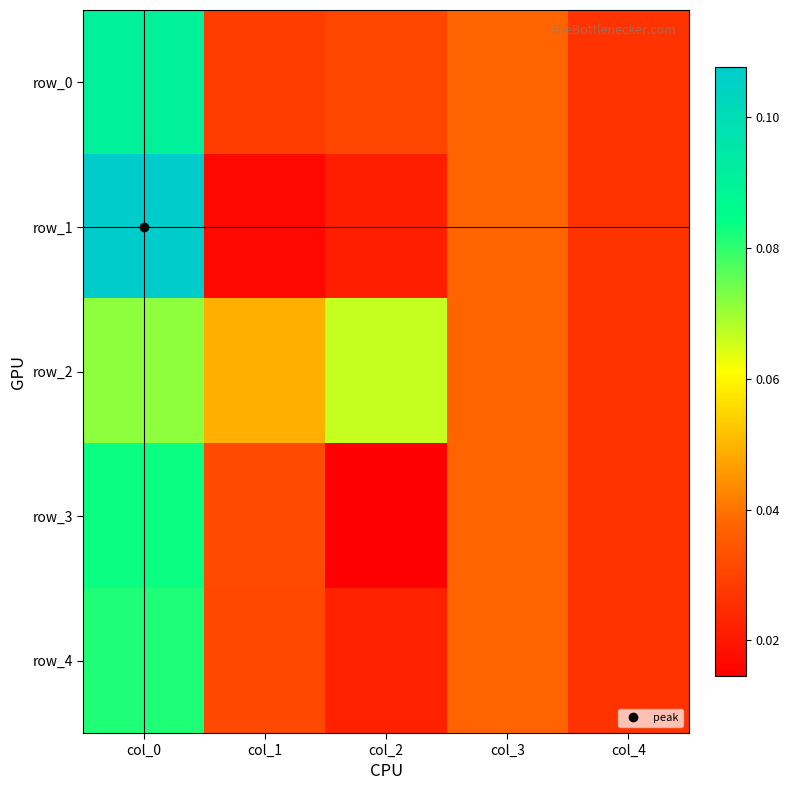

Reading left to right, transcribe all the data shown in this chart.

row_0: 0.1	0.0	0.0	0.0	0.0
row_1: 0.1	0.0	0.0	0.0	0.0
row_2: 0.1	0.0	0.1	0.0	0.0
row_3: 0.1	0.0	0.0	0.0	0.0
row_4: 0.1	0.0	0.0	0.0	0.0